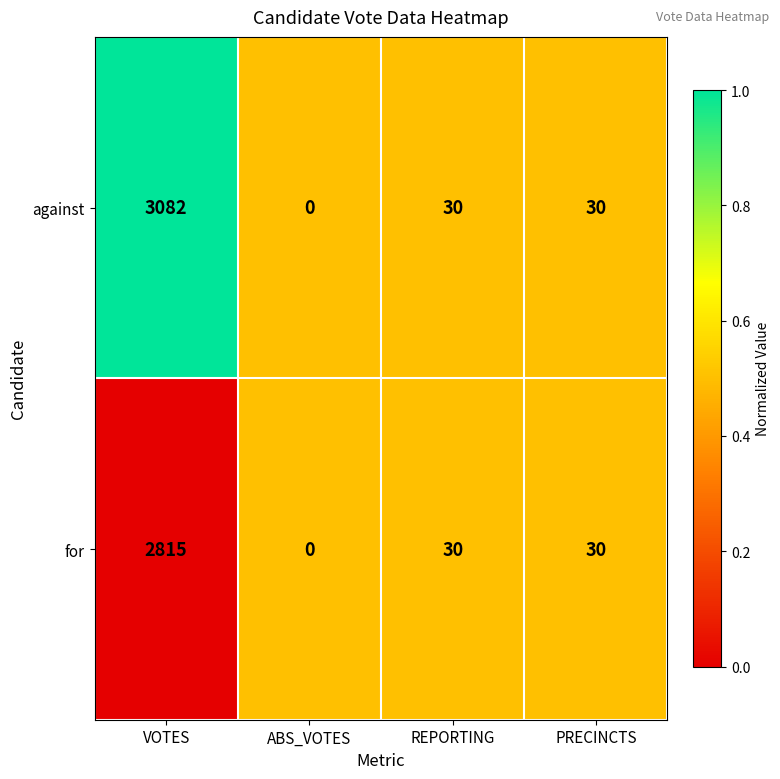

At which category does the chart reach its minimum across all series?

ABS_VOTES